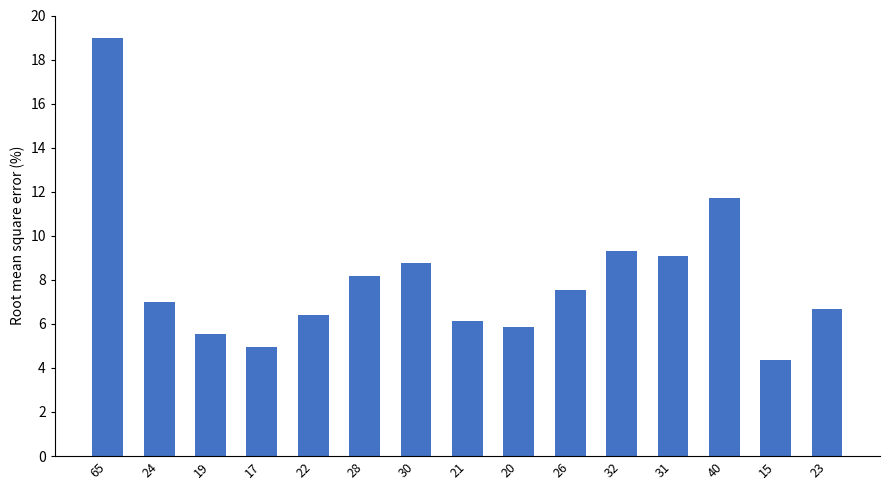

What is the smallest value displayed?

4.4